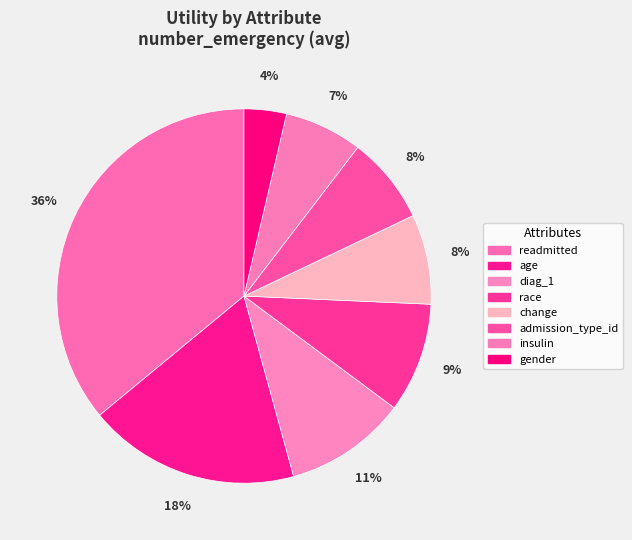

Is there a majority slice in this chart?

No